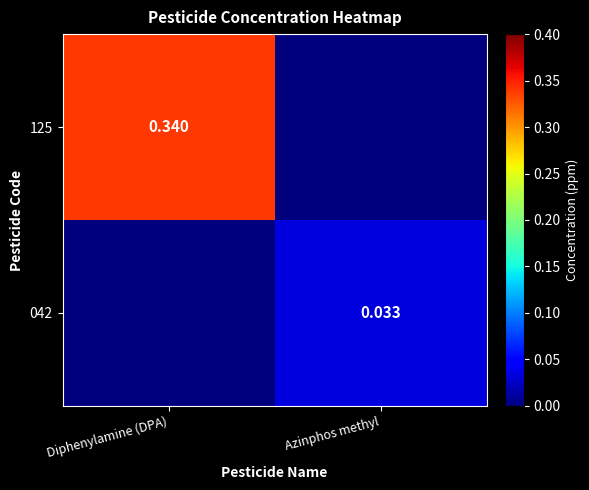

How many values in the 125 series exceed 0?

1